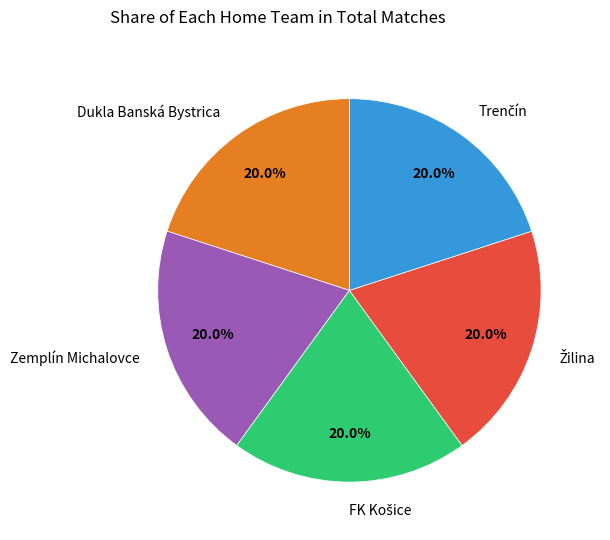

Do Zemplín Michalovce and Dukla Banská Bystrica together represent more than half of the pie?

No